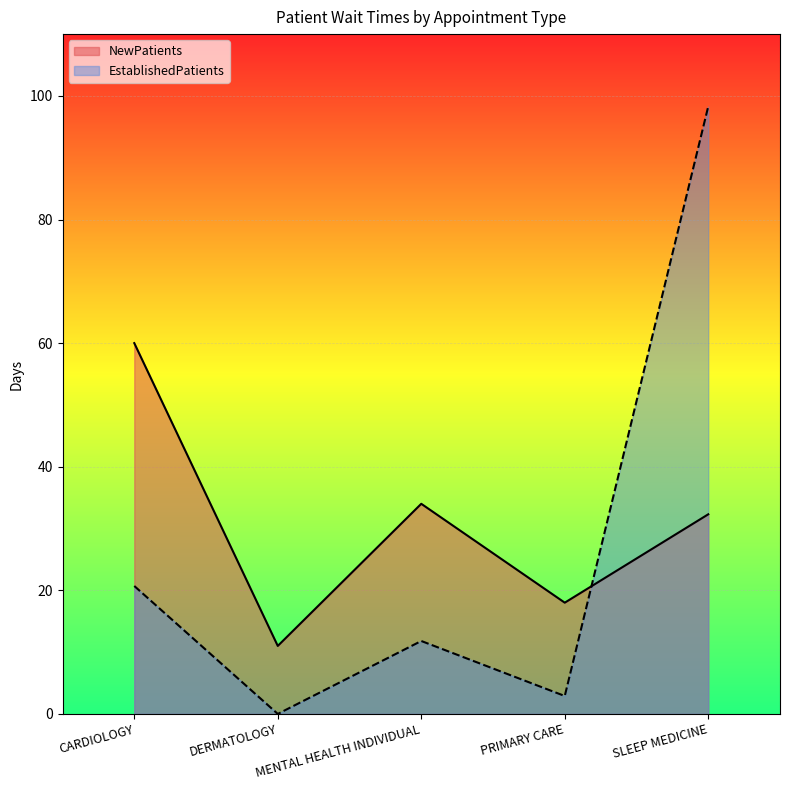

What is the value of the EstablishedPatients point at the 4th from the left?

2.9